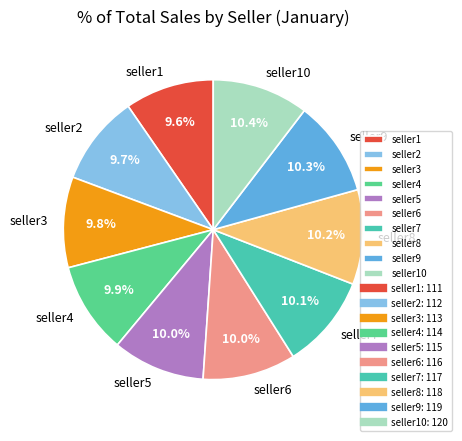

Is there any slice that represents more than half of the pie?

No